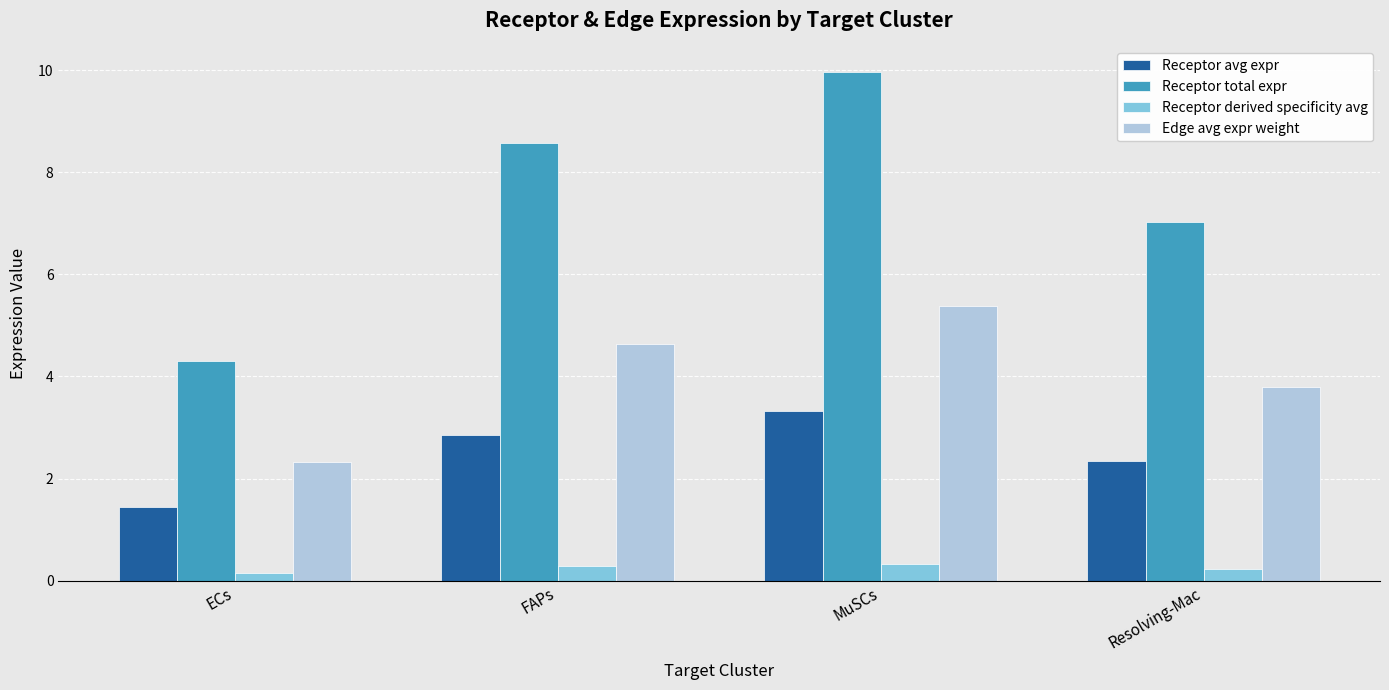

How many bars are there in total?

16